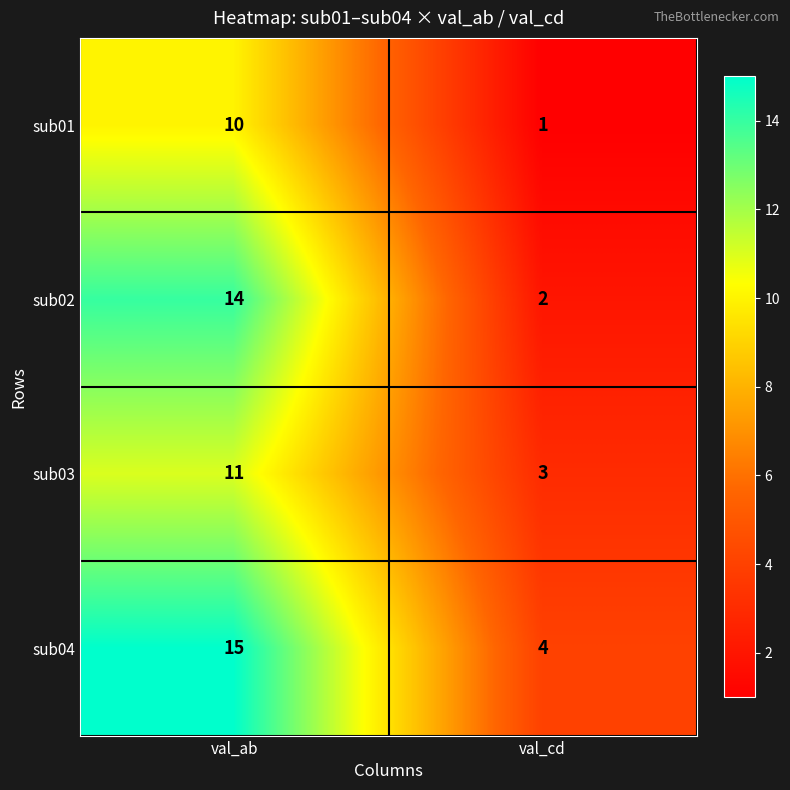

What is the spread (max minus min) of values at val_cd?

3